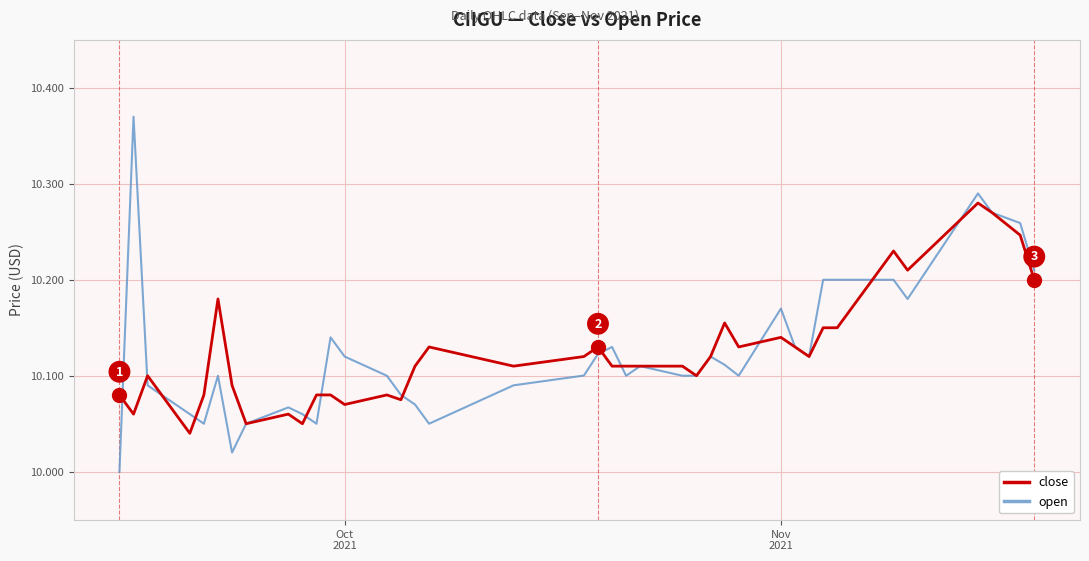

True or false: close and open cross at least once.

True